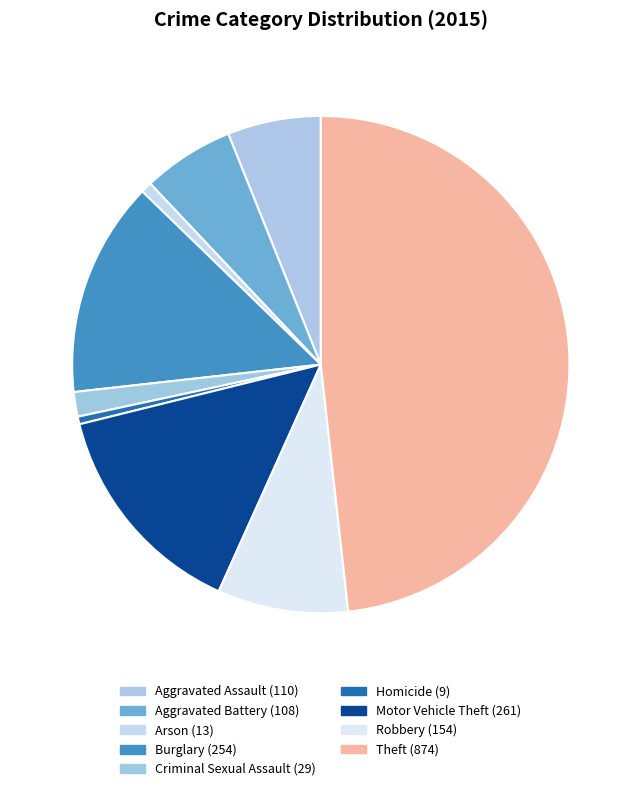

Combined, what portion of the pie is Theft and Criminal Sexual Assault?

49.8%